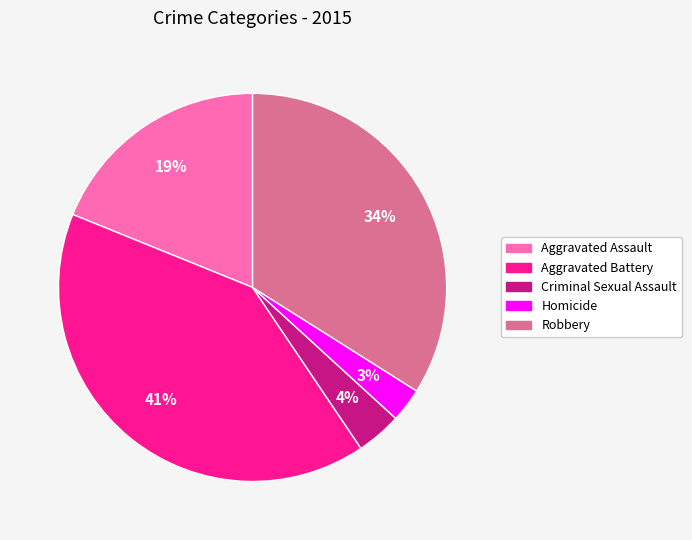

Is there any slice that represents more than half of the pie?

No